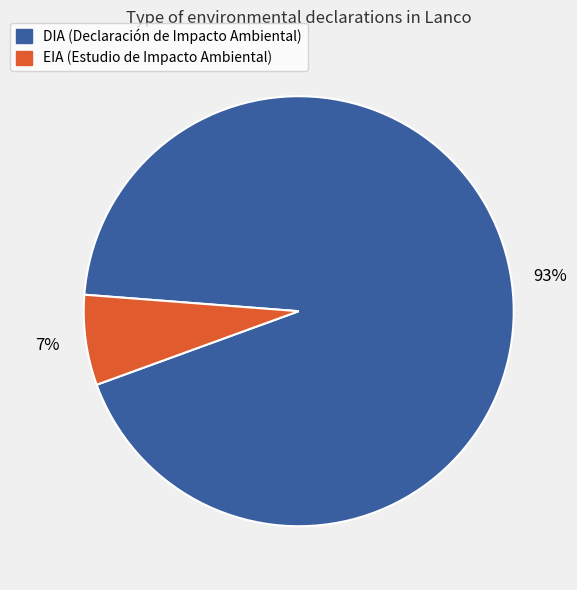

How many segments does this pie chart have?

2